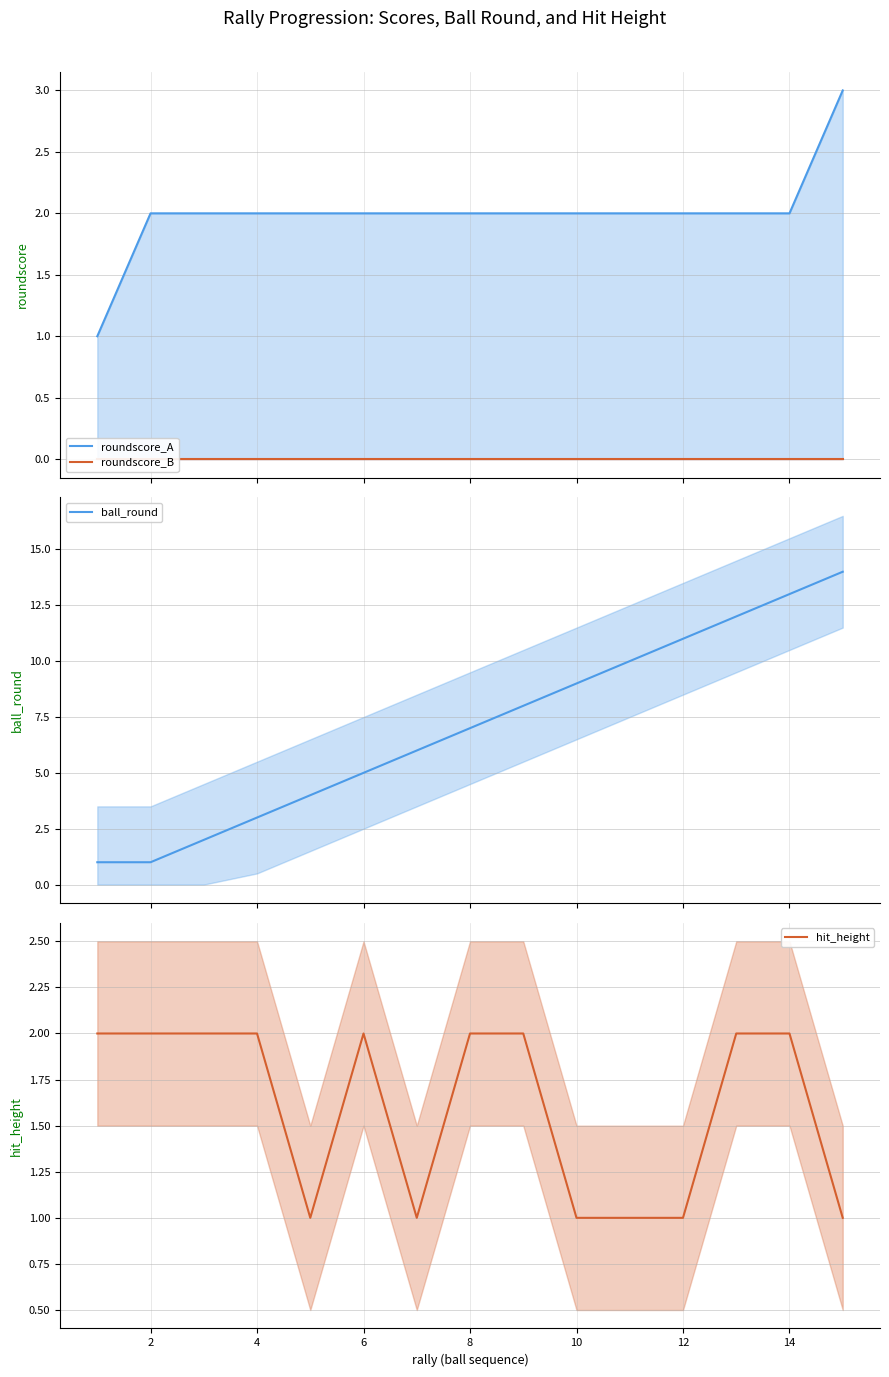

What is the highest value of the ball_round series?

14